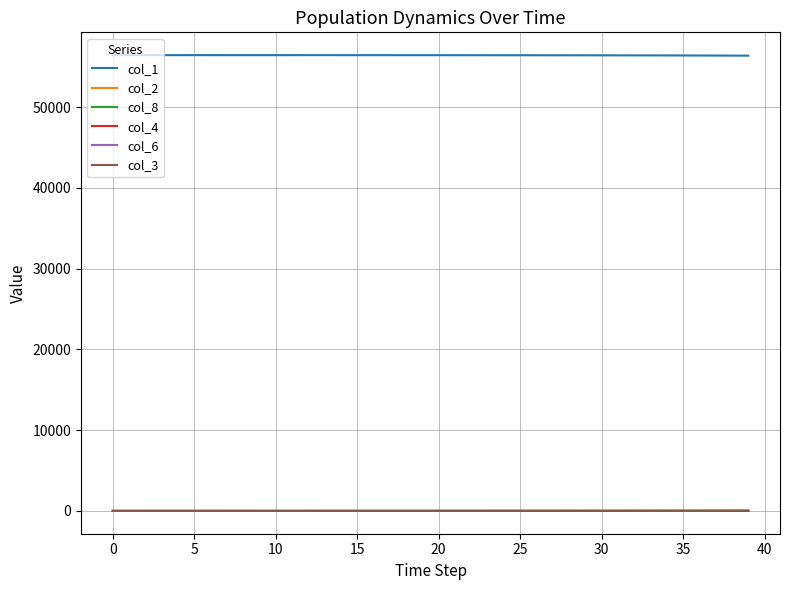

What is the sum of all col_2 values?

226.5